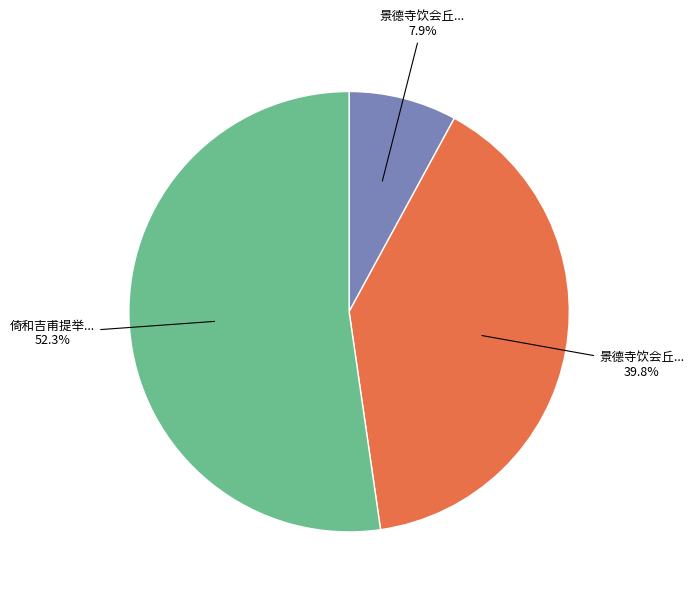

How many slices are in this pie chart?

3